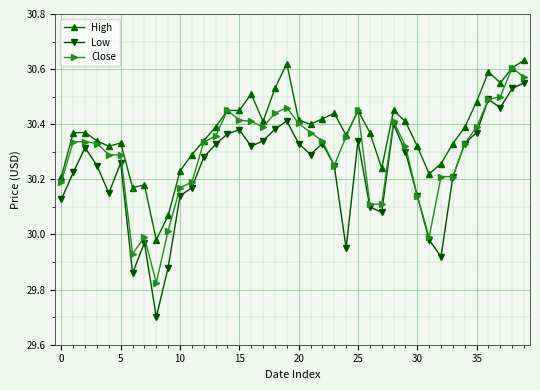

True or false: Low and High cross at least once.

False